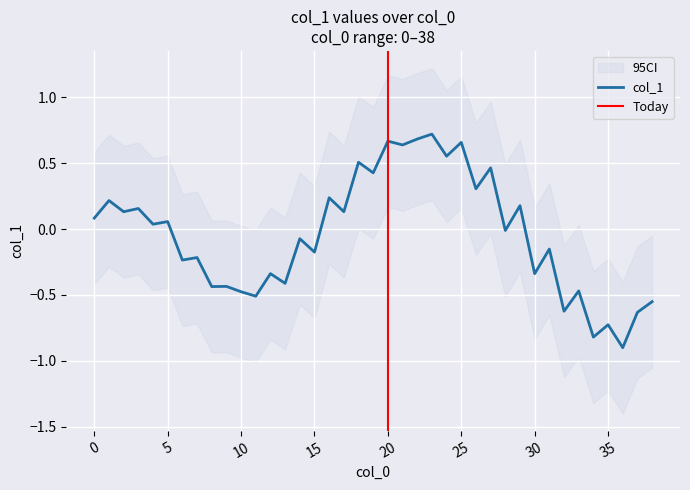

Is it true that col_1 equals 1.0 at 25?

False